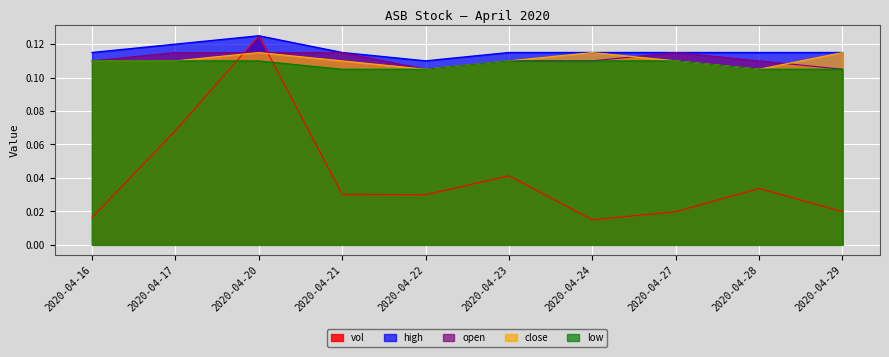

Reading right to left, list all the values displayed in this chart.

vol: 2020-04-29=0.0	2020-04-28=0.0	2020-04-27=0.0	2020-04-24=0.0	2020-04-23=0.0	2020-04-22=0.0	2020-04-21=0.0	2020-04-20=0.1	2020-04-17=0.1	2020-04-16=0.0
high: 2020-04-29=0.1	2020-04-28=0.1	2020-04-27=0.1	2020-04-24=0.1	2020-04-23=0.1	2020-04-22=0.1	2020-04-21=0.1	2020-04-20=0.1	2020-04-17=0.1	2020-04-16=0.1
open: 2020-04-29=0.1	2020-04-28=0.1	2020-04-27=0.1	2020-04-24=0.1	2020-04-23=0.1	2020-04-22=0.1	2020-04-21=0.1	2020-04-20=0.1	2020-04-17=0.1	2020-04-16=0.1
close: 2020-04-29=0.1	2020-04-28=0.1	2020-04-27=0.1	2020-04-24=0.1	2020-04-23=0.1	2020-04-22=0.1	2020-04-21=0.1	2020-04-20=0.1	2020-04-17=0.1	2020-04-16=0.1
low: 2020-04-29=0.1	2020-04-28=0.1	2020-04-27=0.1	2020-04-24=0.1	2020-04-23=0.1	2020-04-22=0.1	2020-04-21=0.1	2020-04-20=0.1	2020-04-17=0.1	2020-04-16=0.1